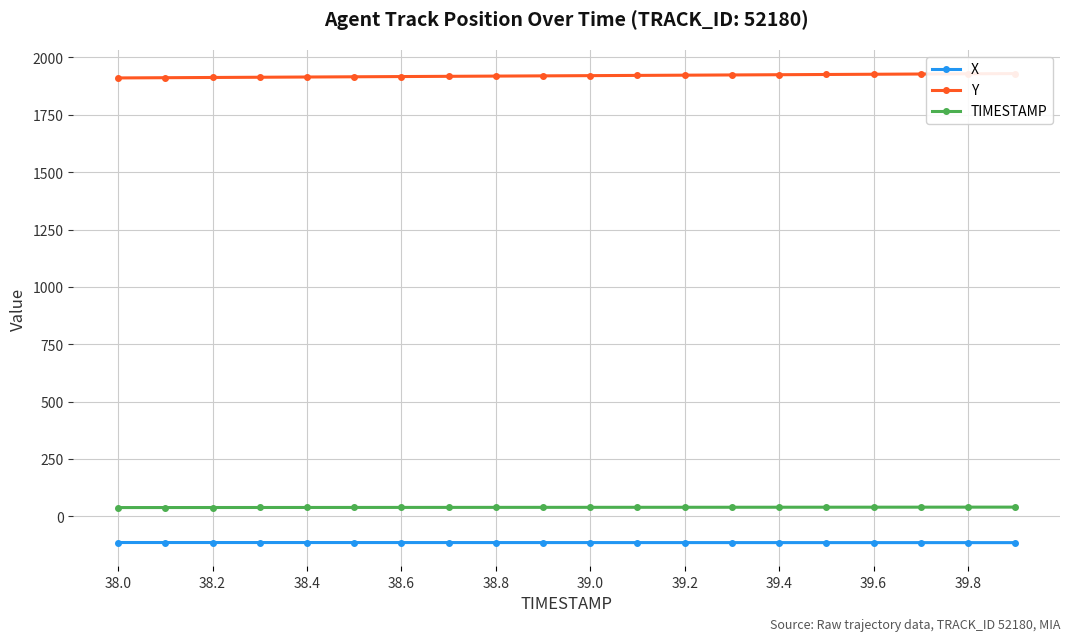

What is the lowest value of the X series?

-114.9